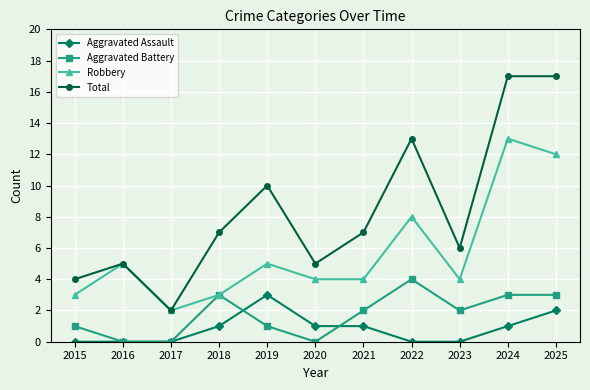

What are all the series names shown in the legend?

Aggravated Assault, Aggravated Battery, Robbery, Total